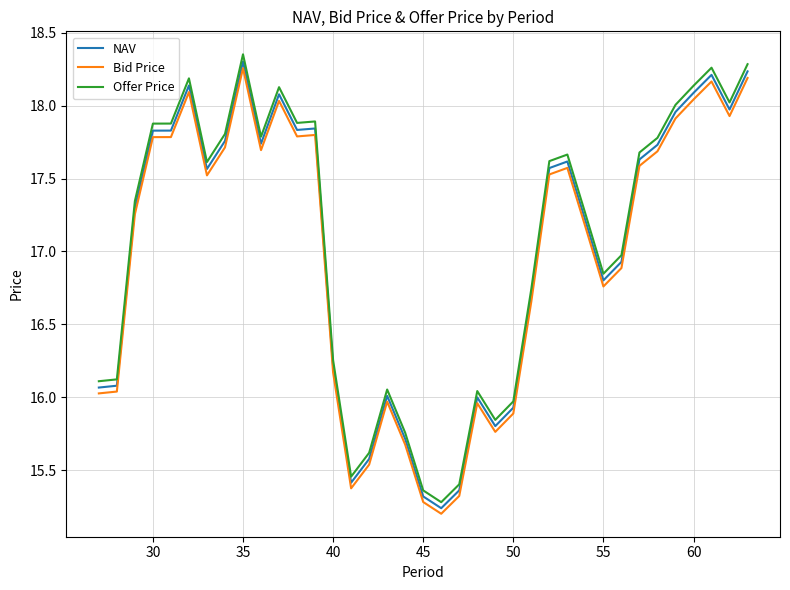

What is the difference between the maximum and minimum values in the Offer Price series?

3.1